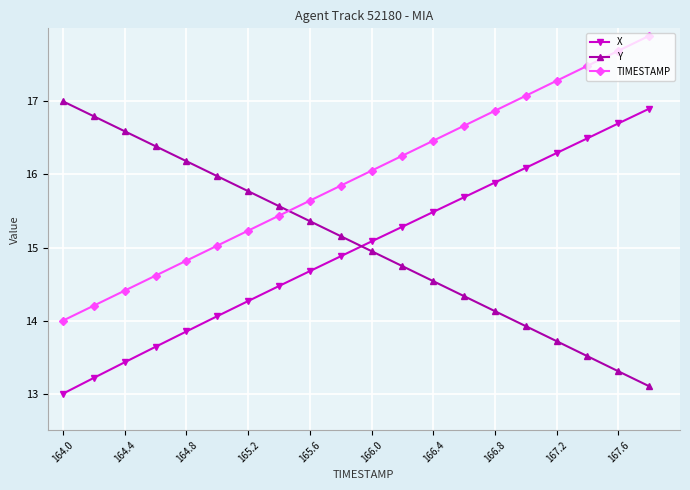

Rank the series by their maximum value, from lowest to highest.

X, Y, TIMESTAMP